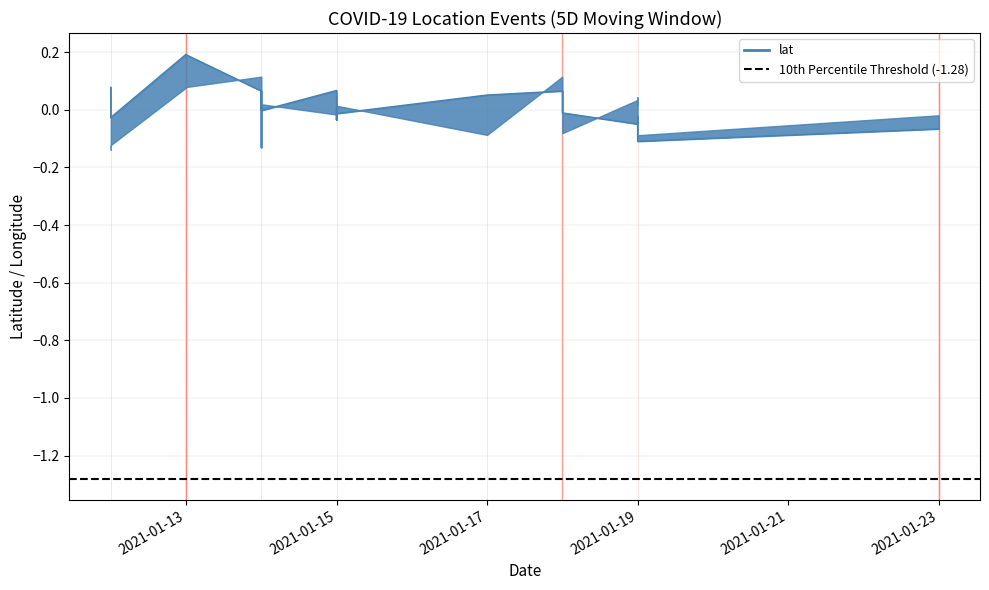

What is the sum of the values at 2021-01-15 and 2021-01-15?

-0.1